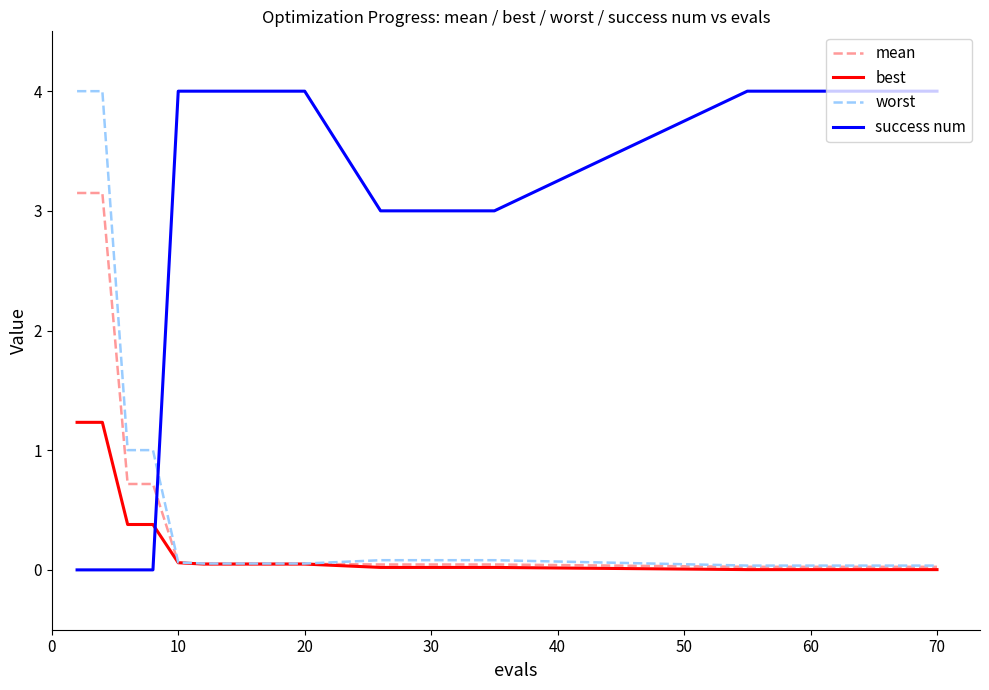

How many intersections are there between success num and worst?

1